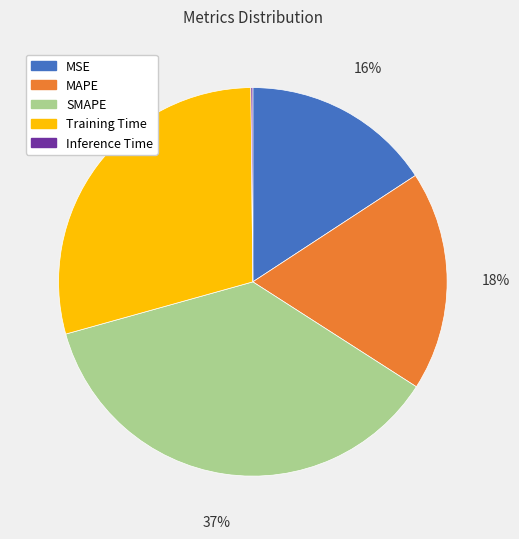

Does MSE account for over 50% of the chart?

No